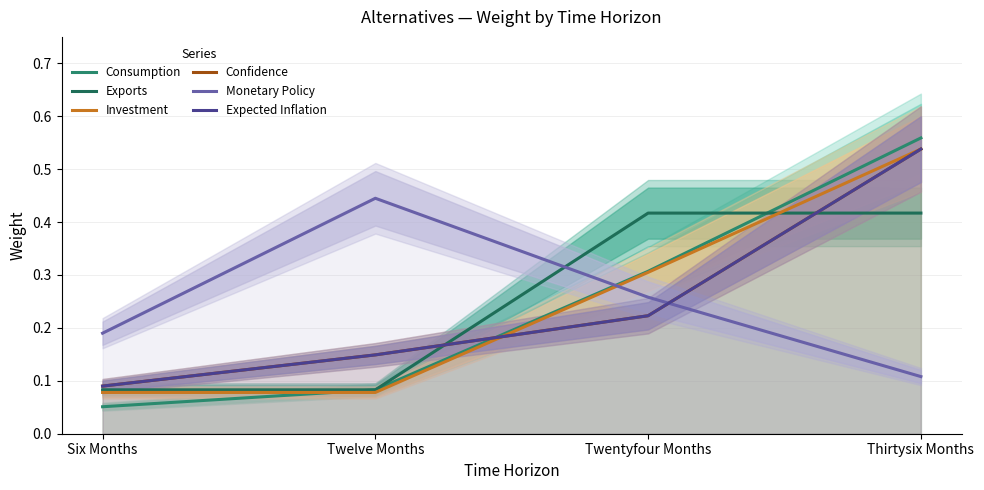

What is the value of the Confidence point at the 1st from the left?

0.1